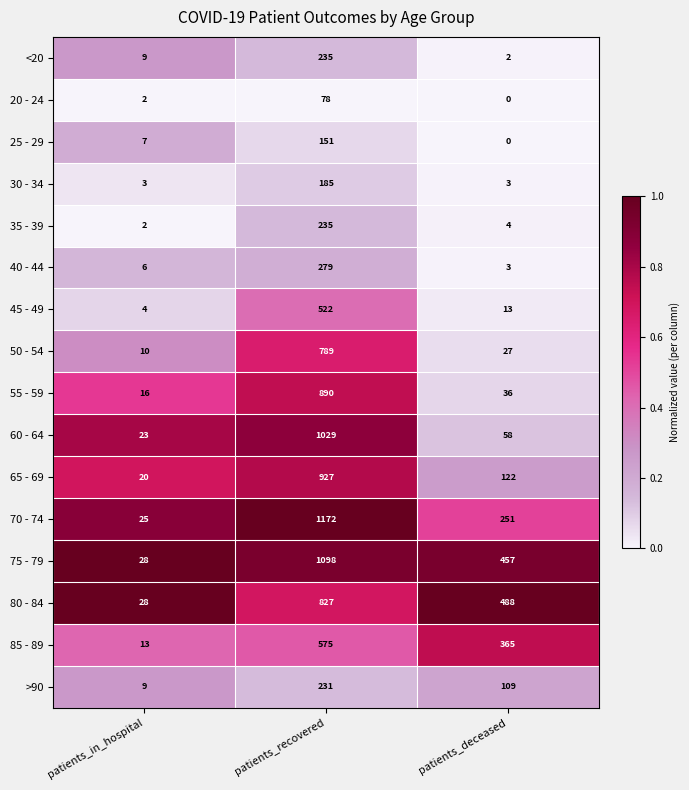

What is the difference between the maximum and minimum values in the 20 - 24 series?

78